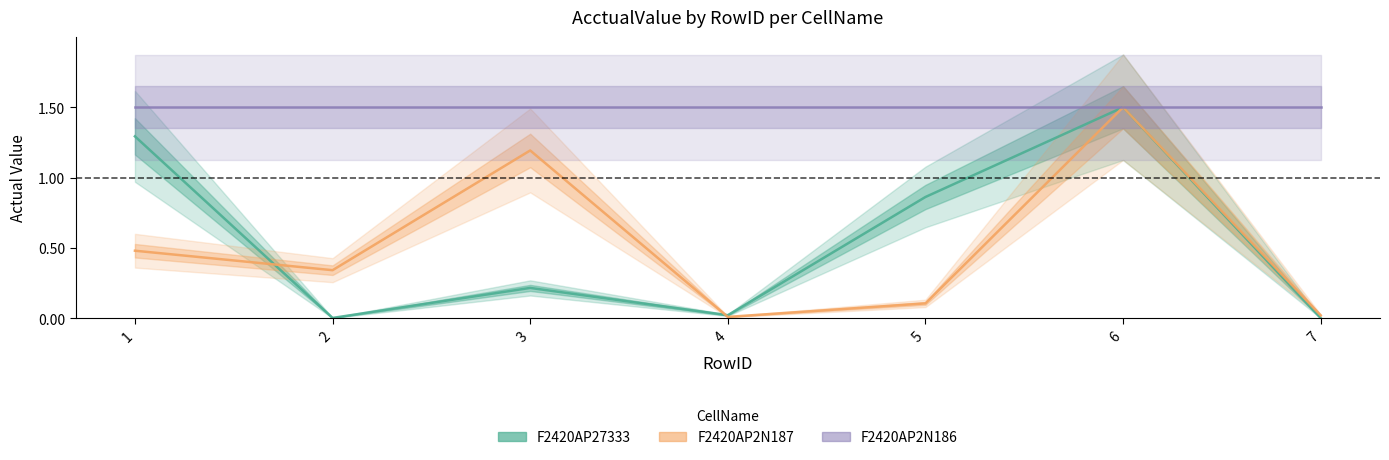

What are all the series names shown in the legend?

F2420AP27333, F2420AP2N187, F2420AP2N186